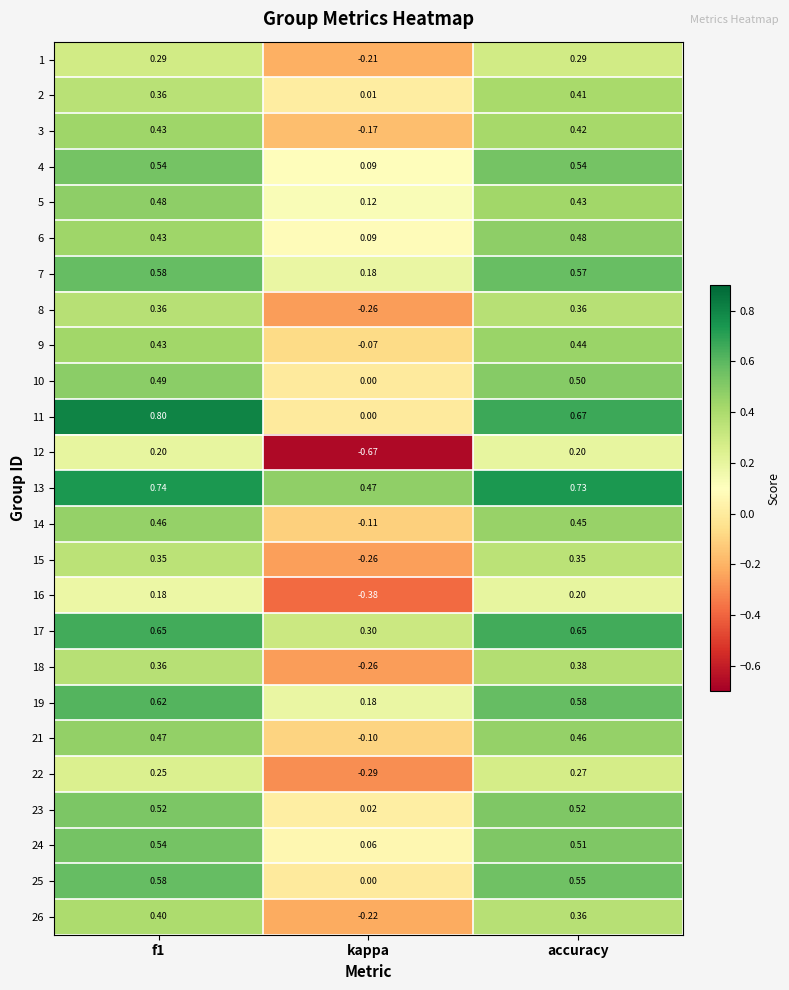

How many positive values does the 15 series have?

2